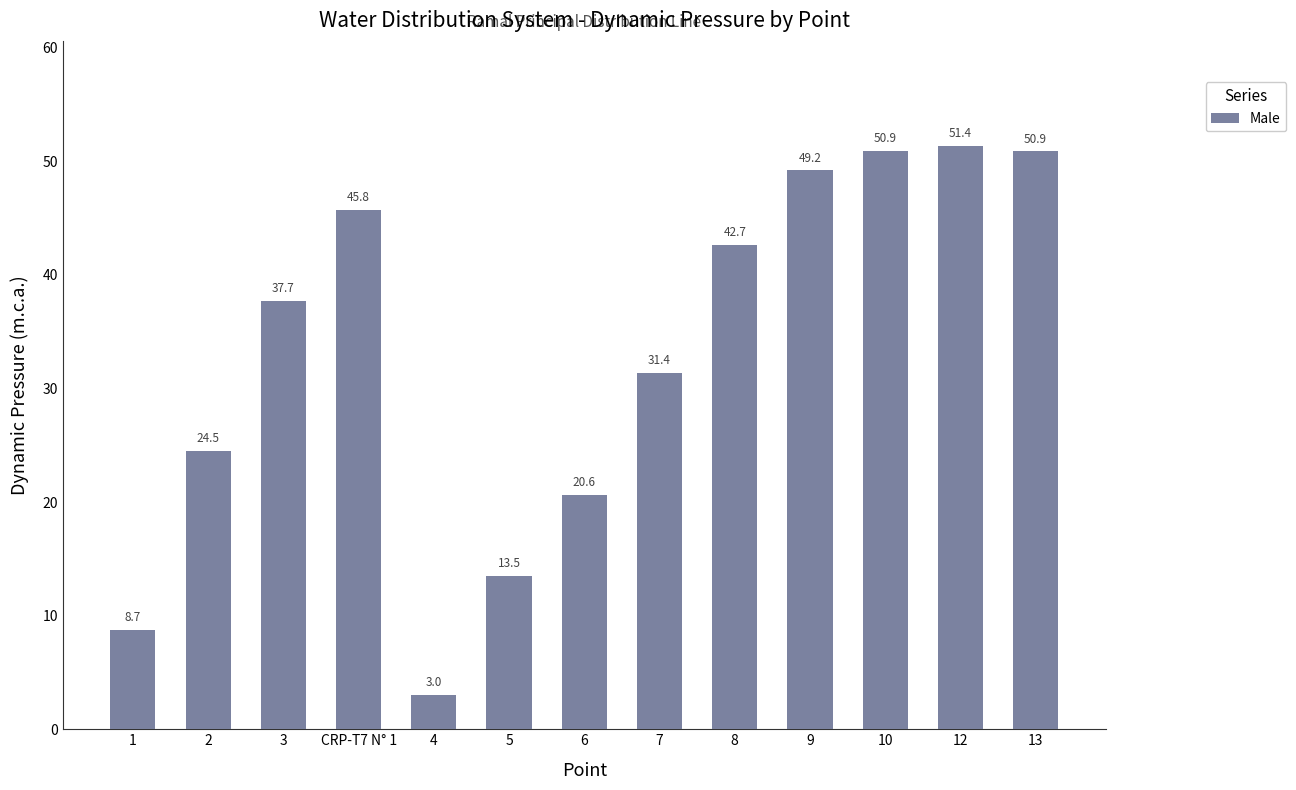

What is the ratio of the value at 5 to the value at 6?

0.7